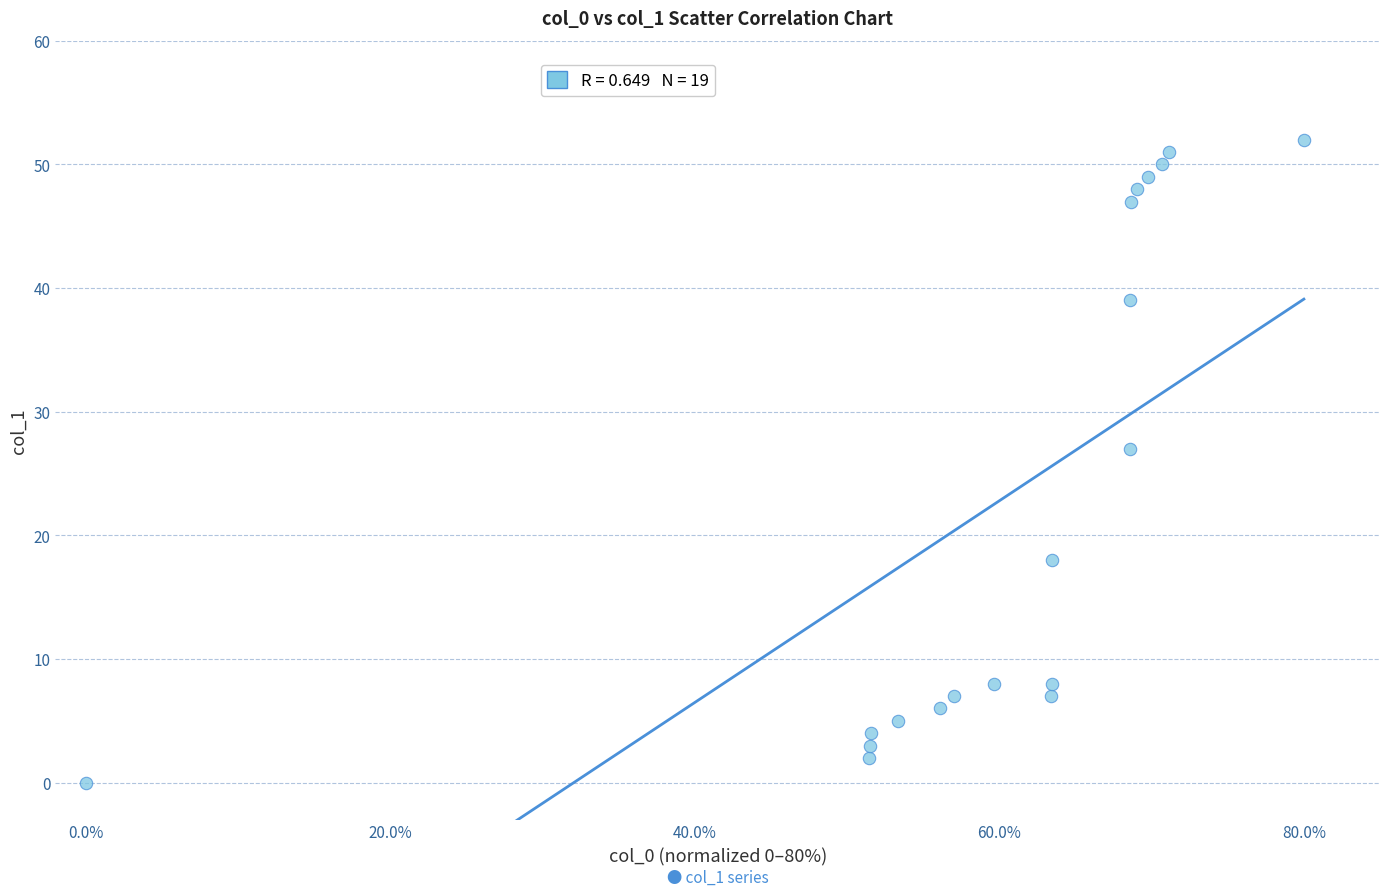

What Y value in the scatter plot is closest to 26?

27